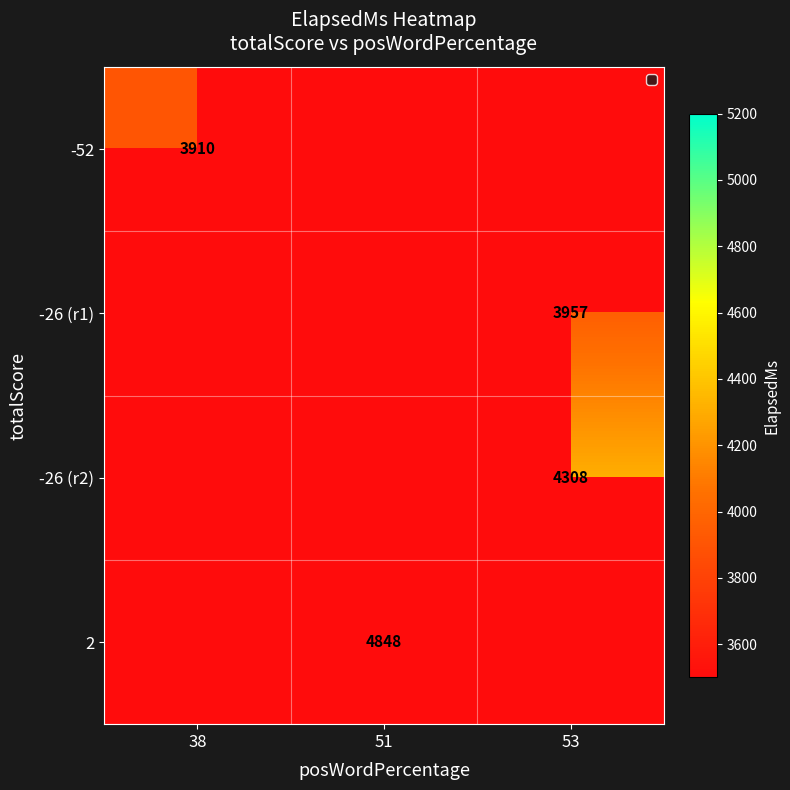

Rank the series at 38 from highest to lowest value.

-52, -26 (r1), -26 (r2), 2